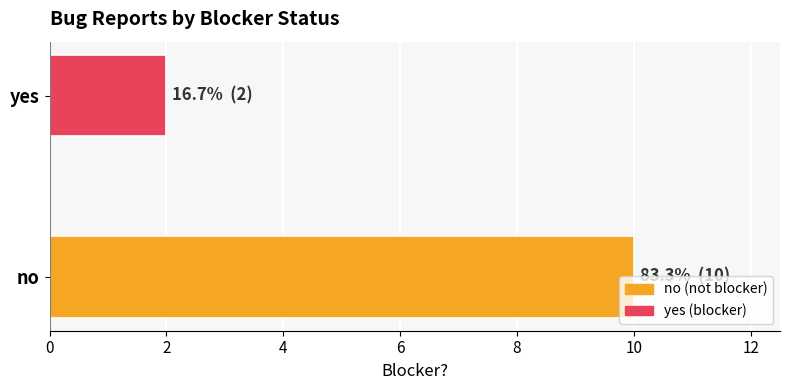

What is the minimum value shown in the chart?

2